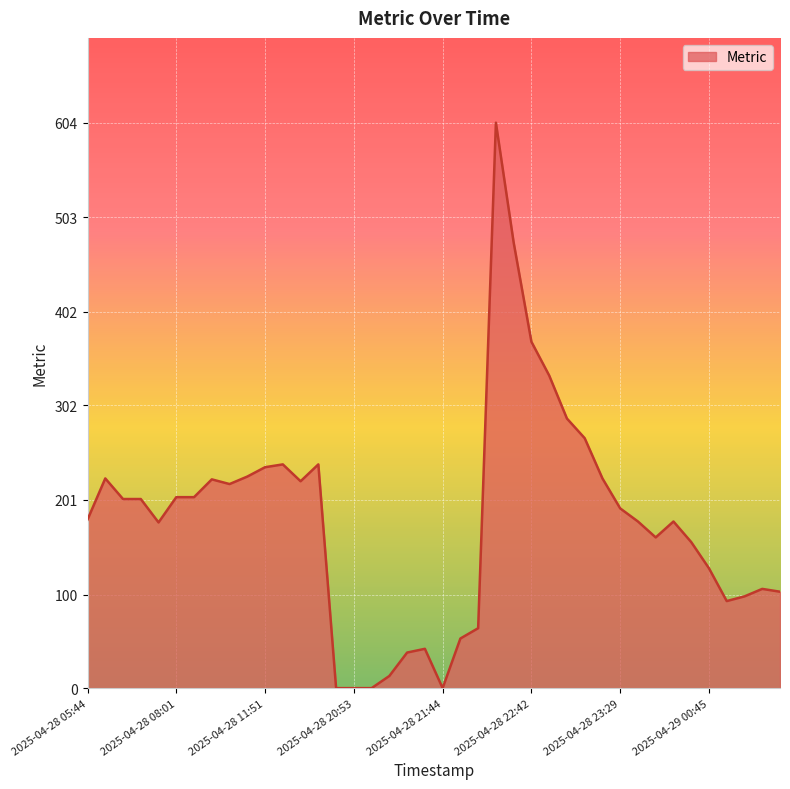

What is the maximum value shown in the chart?

604